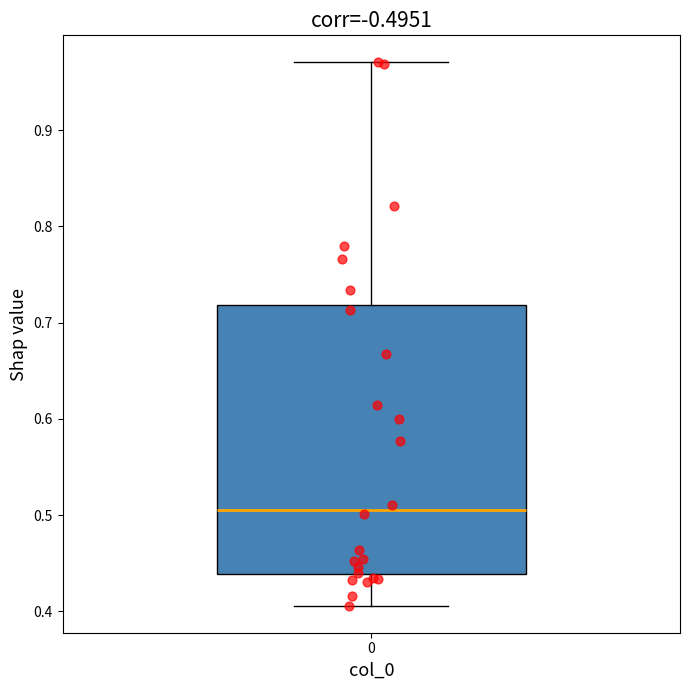

Transcribe this box plot: give where the median line is, the range the box spans, and where the two whiskers end, as read against the y-axis. The values are not printed on the chart, so give them approximately, as read against the axis.

median 0.51, box 0.44 to 0.72, whiskers 0.41 to 0.97